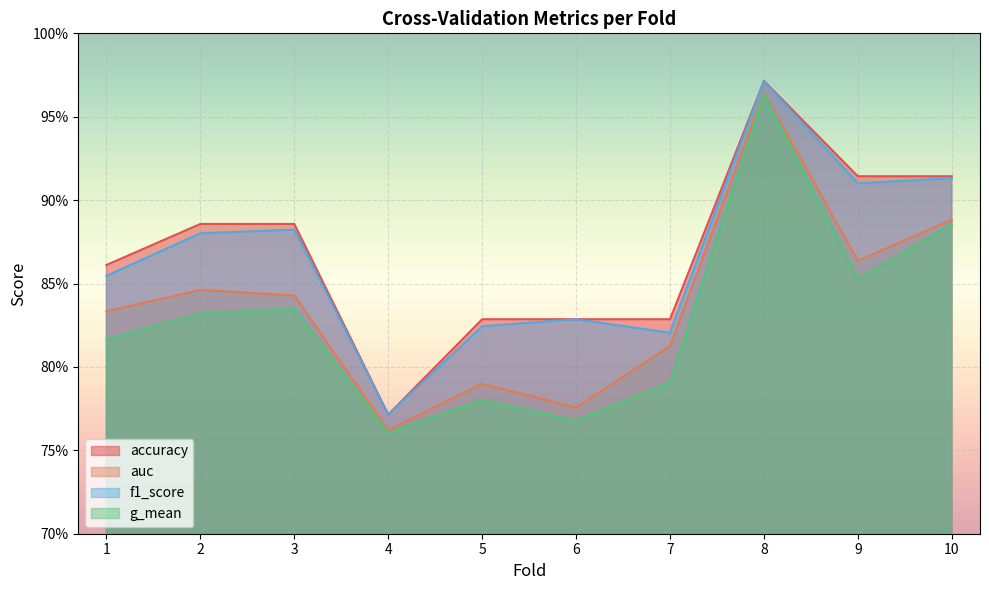

How many lines are shown in the chart?

4